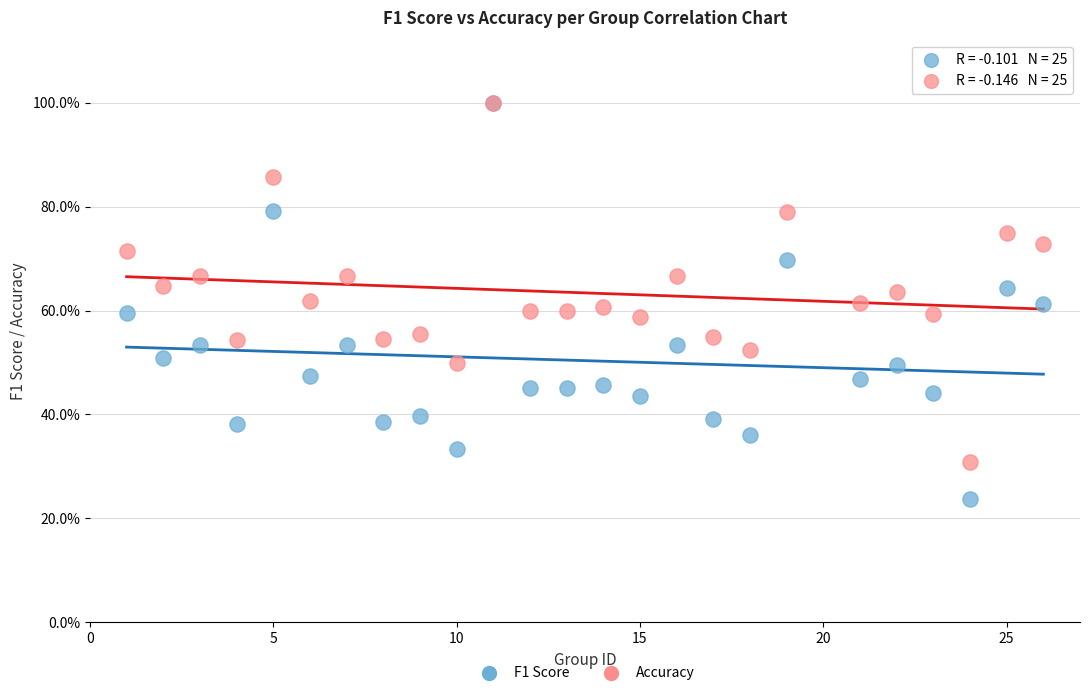

Which series reaches the minimum Y coordinate?

F1 Score